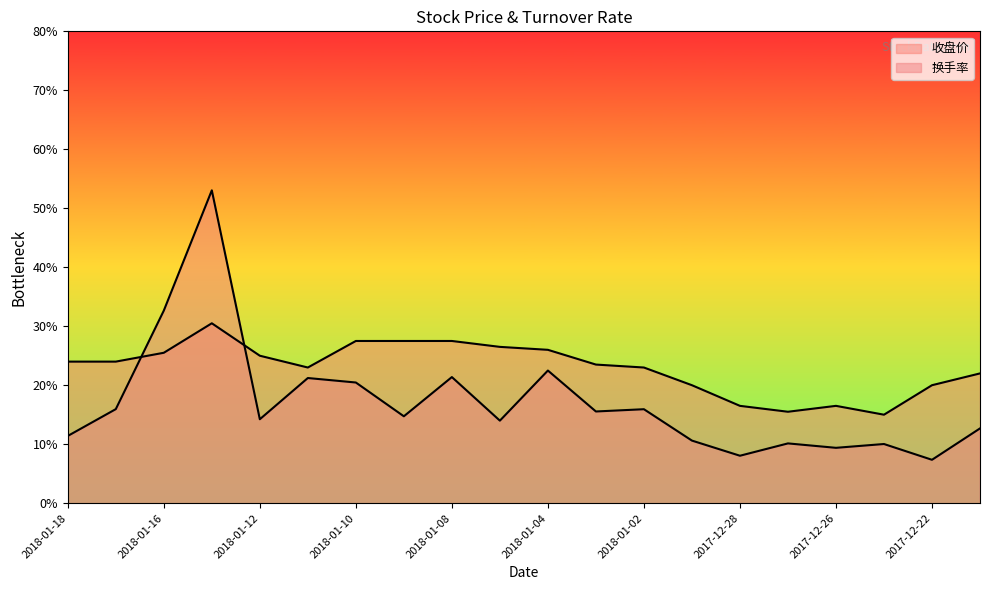

Which series has the widest spread of values?

换手率